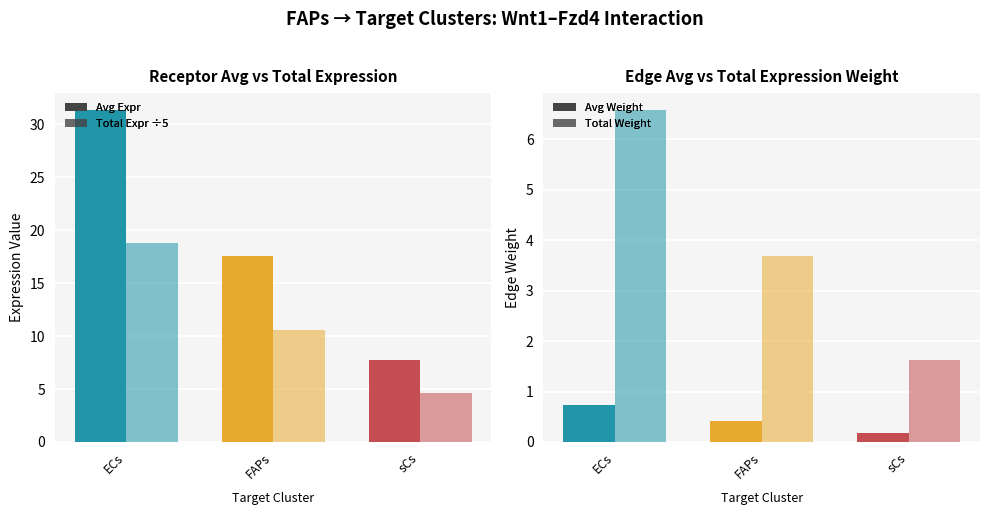

Is it true that Receptor total expression value (÷5) equals 10.5 at FAPs?

True